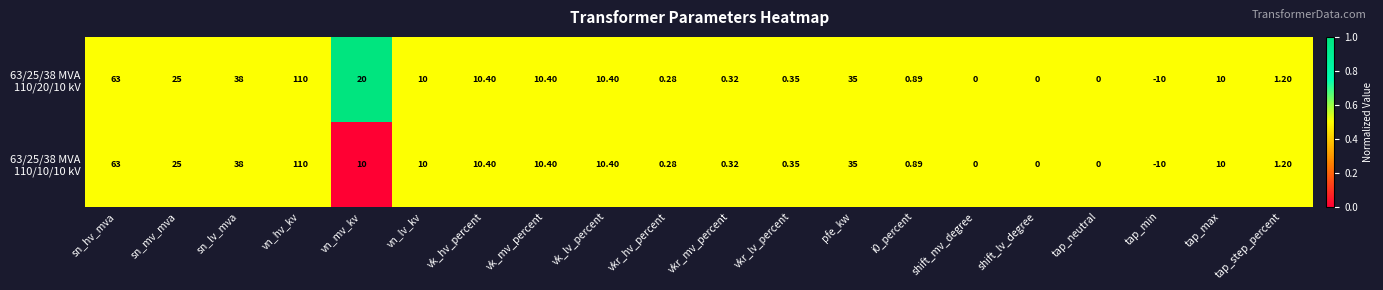

At which category does the chart reach its minimum across all series?

tap_min